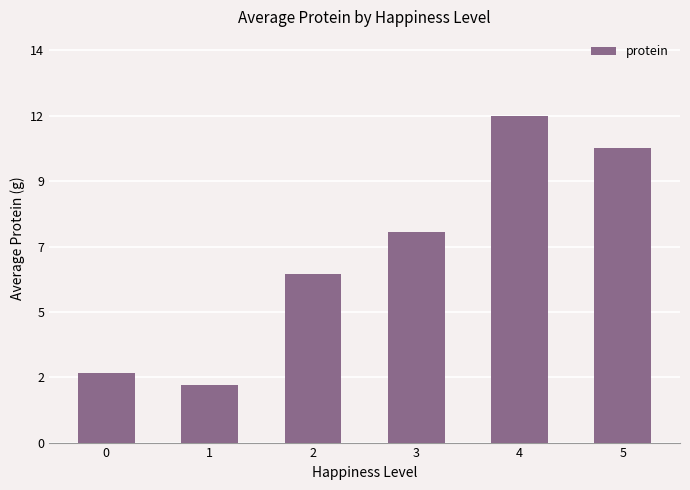

Does the chart contain stacked bars?

No